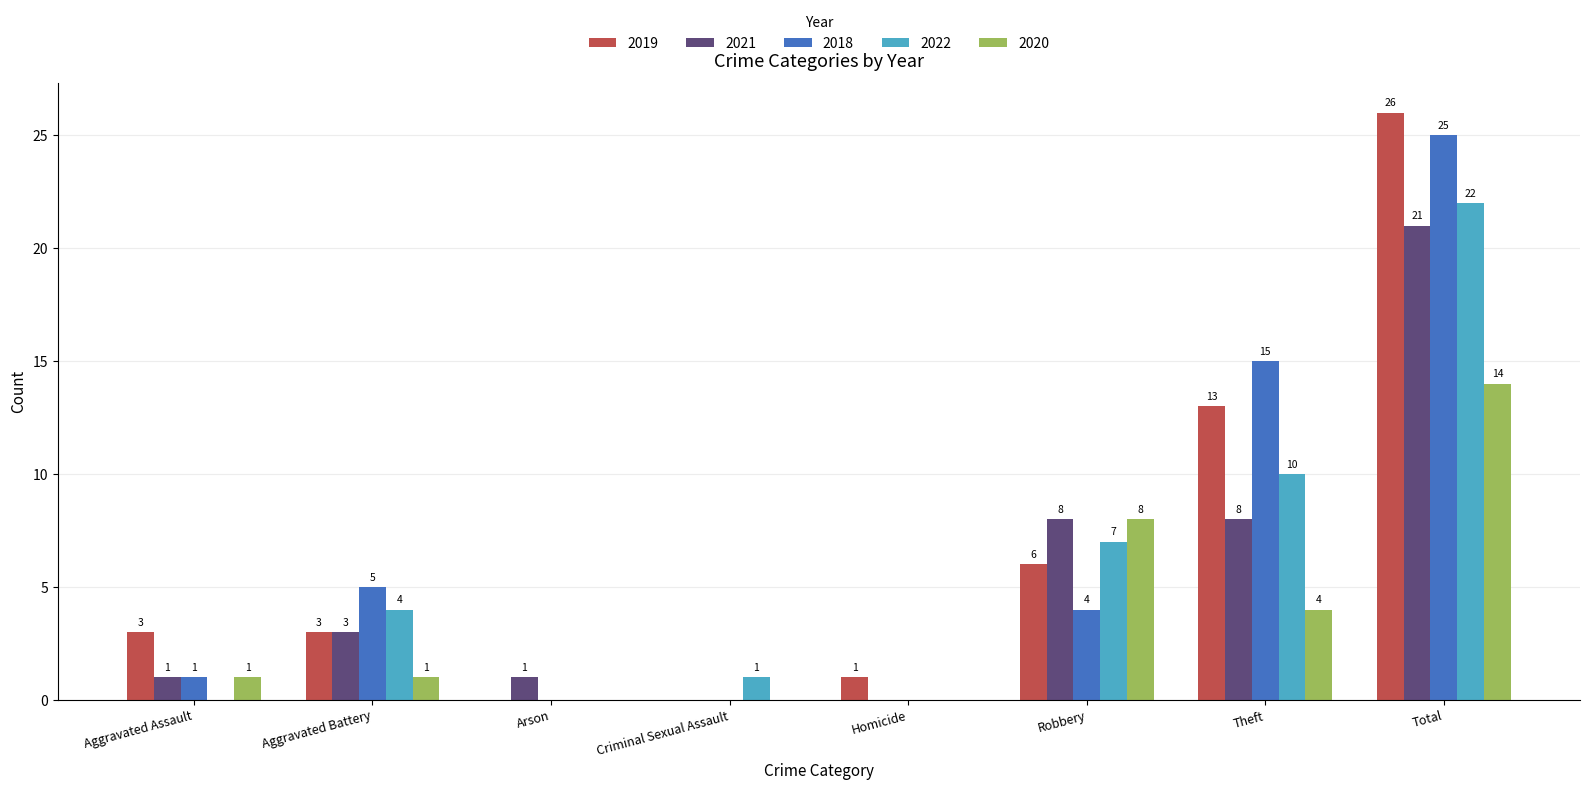

What is the spread (max minus min) of values at Robbery?

4